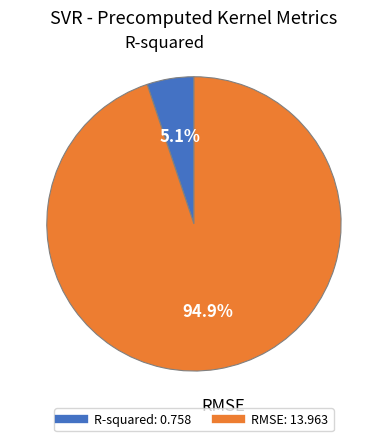

Between RMSE and R-squared, which is larger?

RMSE